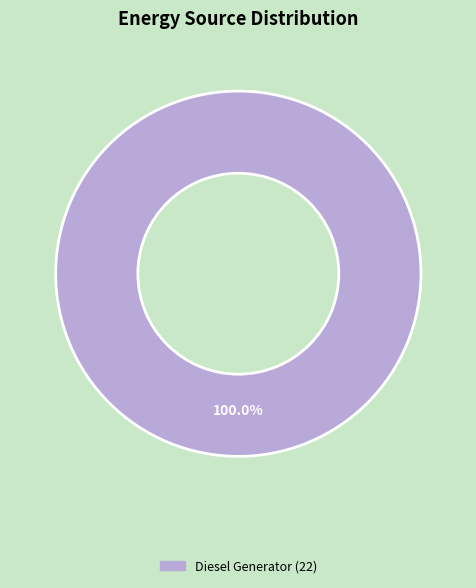

Does any single category account for the majority?

Yes